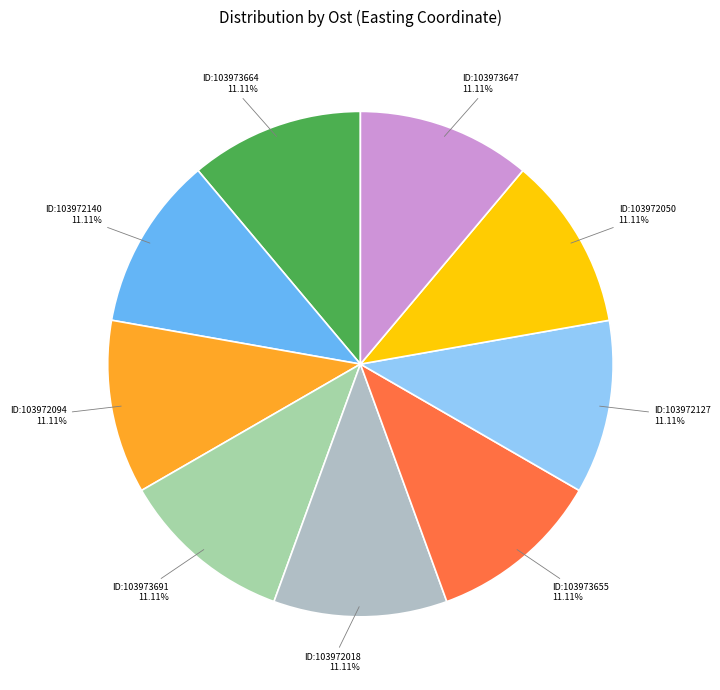

Count the number of slices in the pie.

9